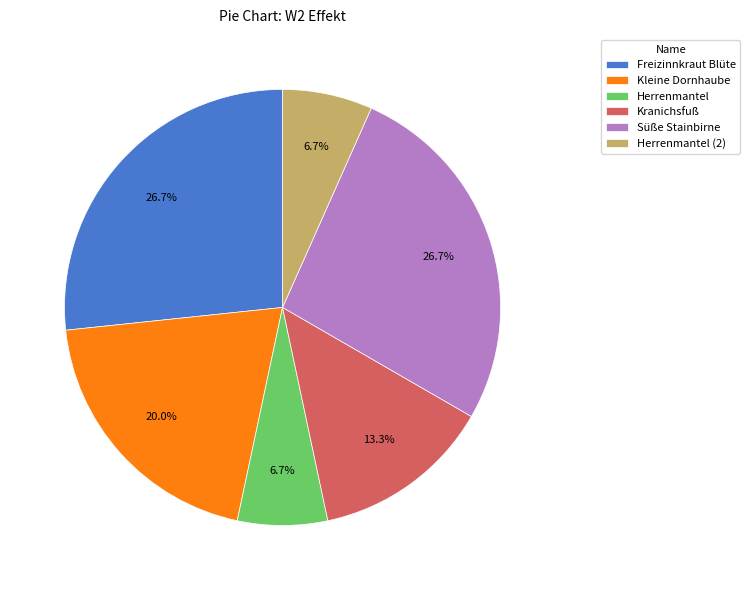

To the nearest percent, what portion does Kranichsfuß represent?

13%